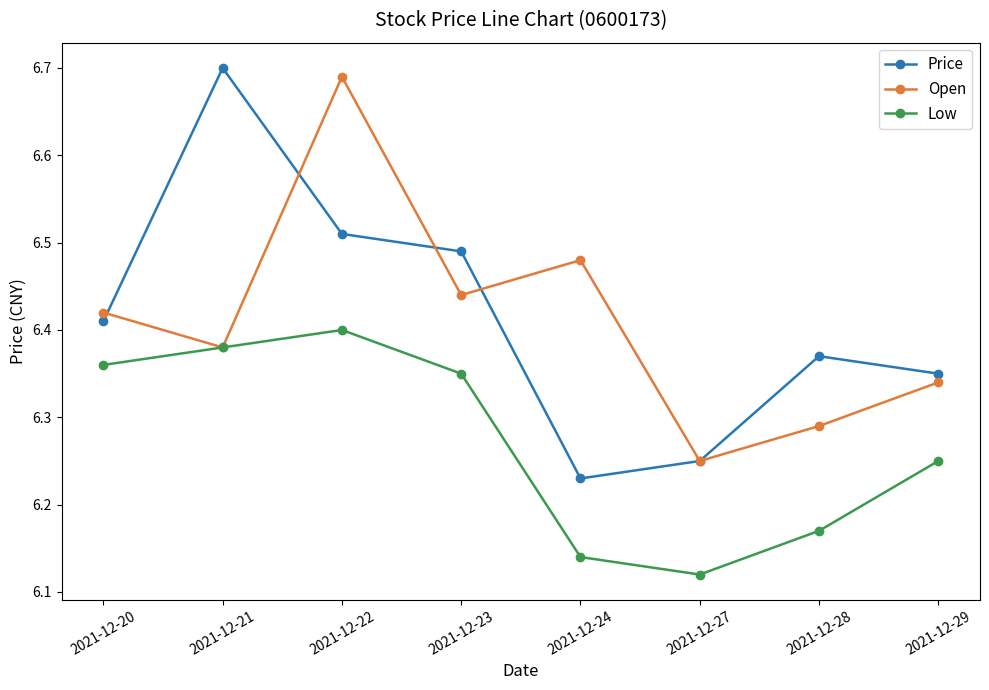

What is the total value across all series at 2021-12-20?

19.2